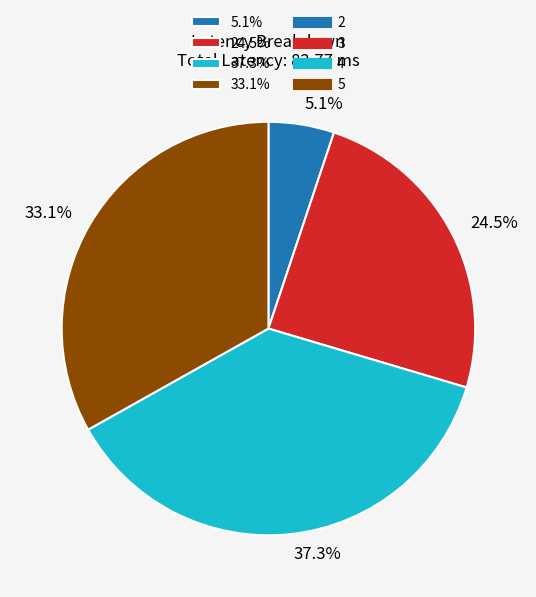

What is the smallest slice in the pie chart?

5.1%